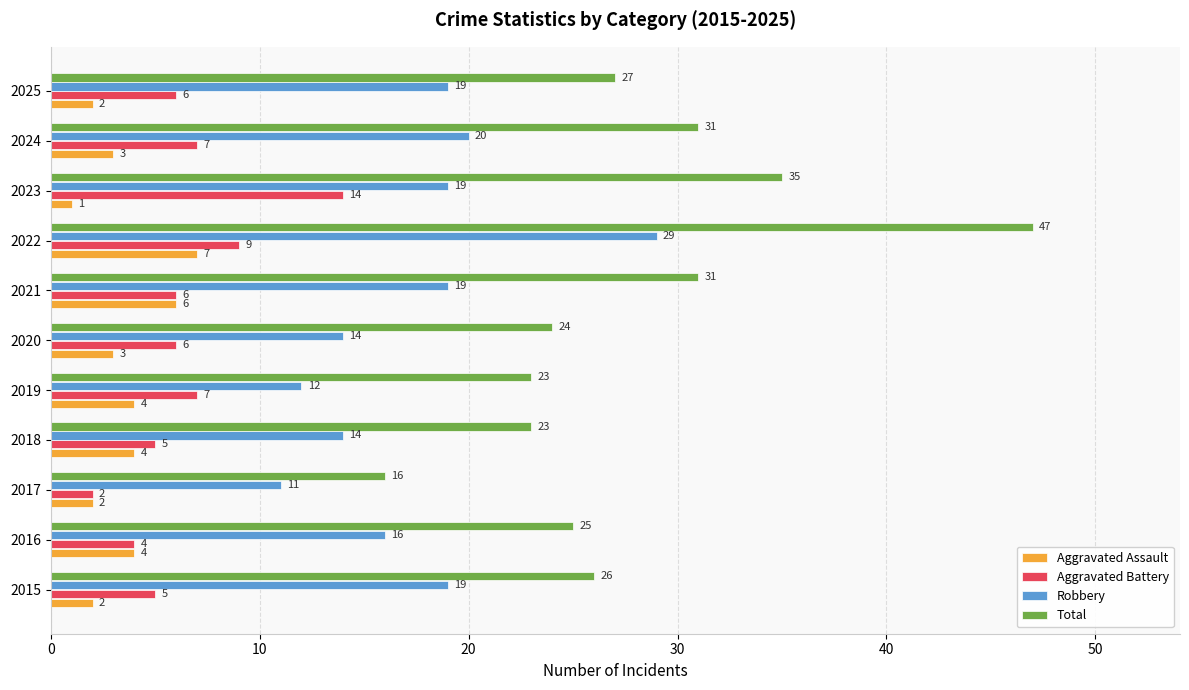

Is the value of Aggravated Battery at 2018 greater than the value of Aggravated Assault at 2023?

Yes